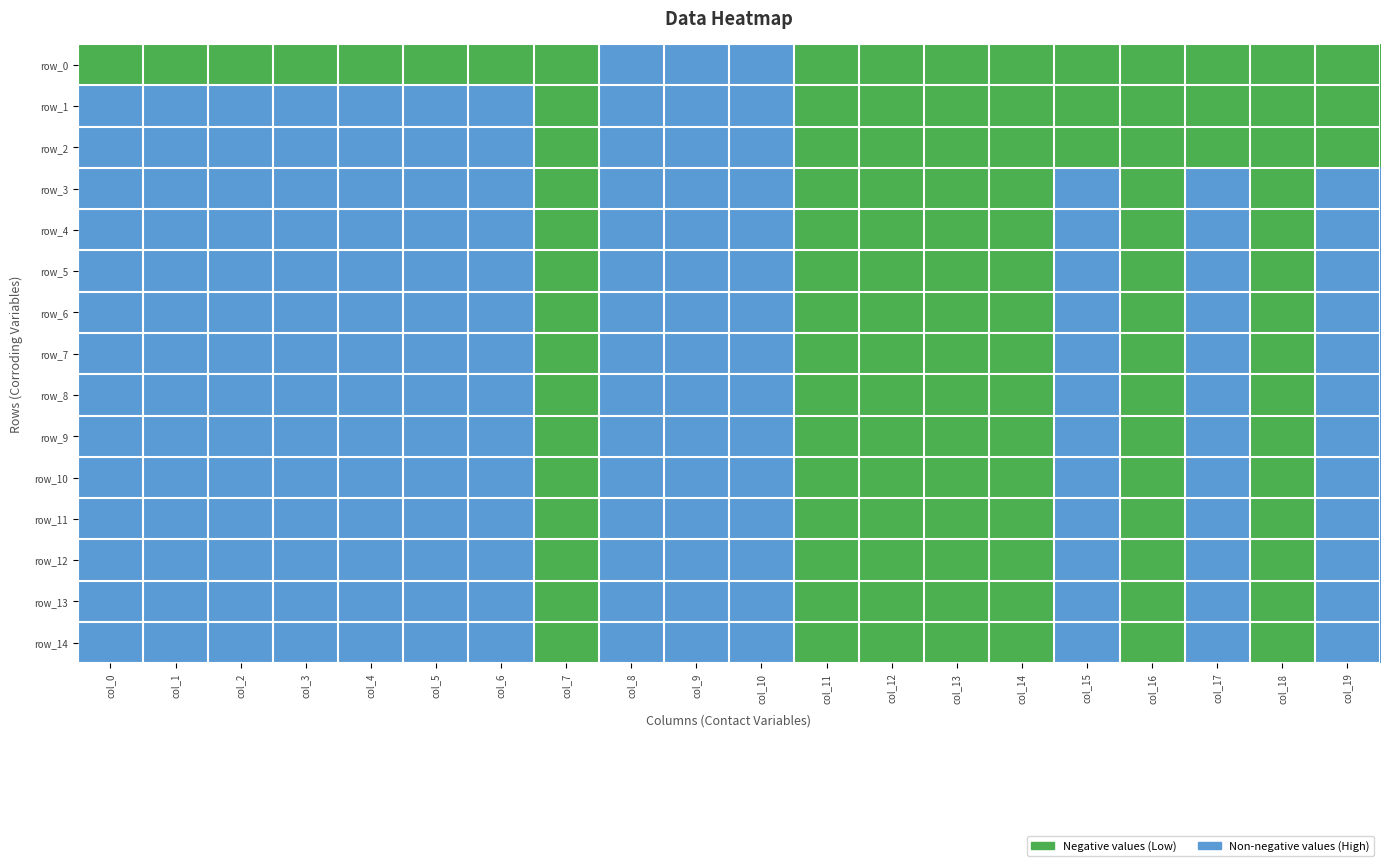

Which label corresponds to the smallest value in the chart?

col_0